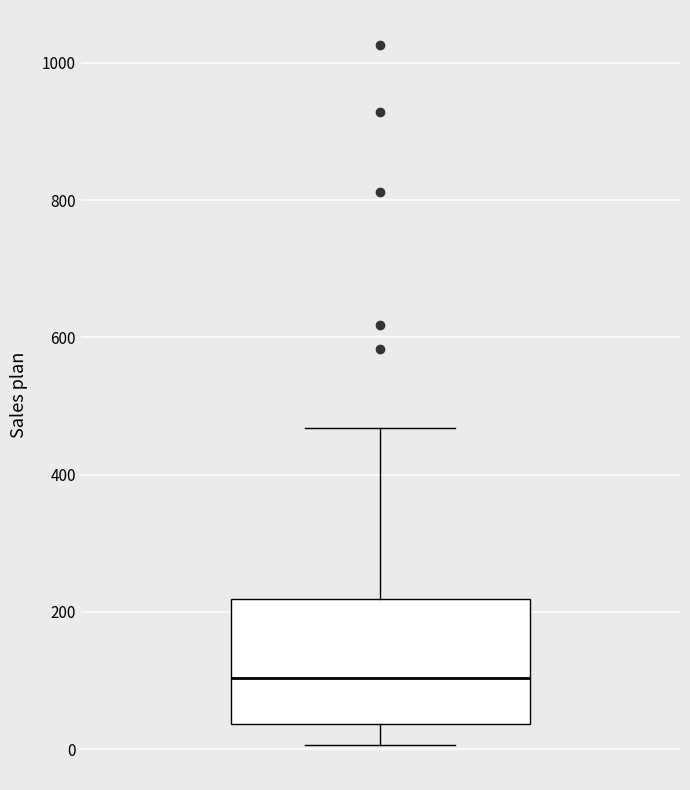

Transcribe this box plot: give where the median line is, the range the box spans, and where the two whiskers end, as read against the y-axis. The values are not printed on the chart, so give them approximately, as read against the axis.

median 100, box 40 to 220, whiskers 0 to 460